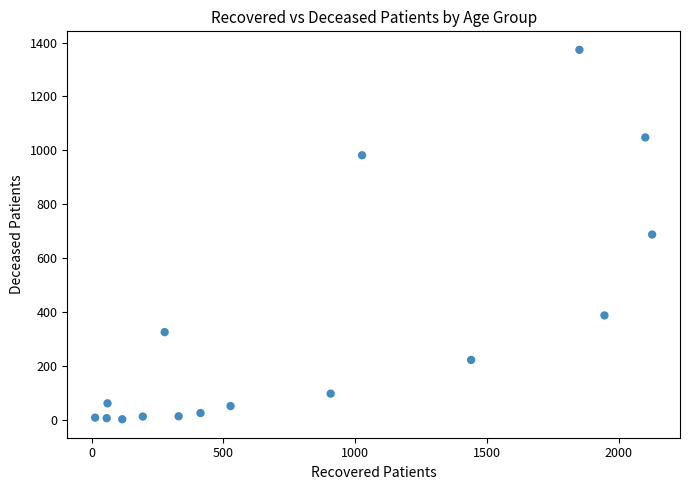

How many points are shown in the scatter plot?

16